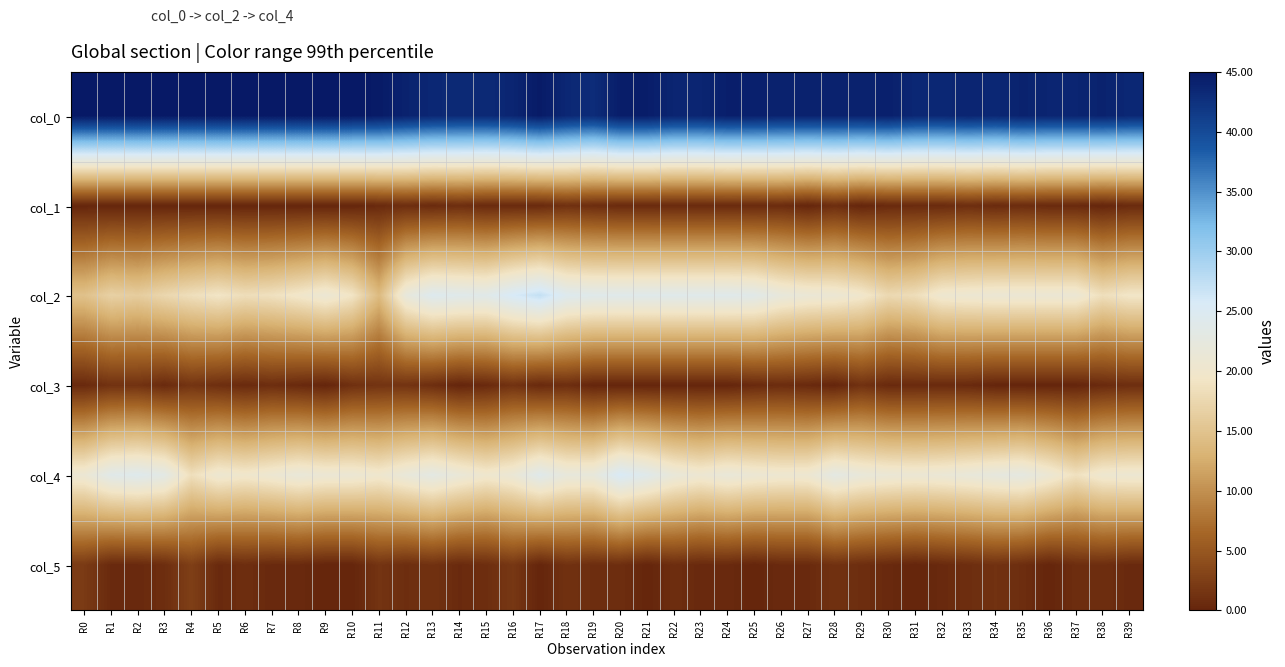

Reading left to right, transcribe all the data shown in this chart.

col_0: R0=45.0	R1=45.0	R2=45.0	R3=45.0	R4=45.0	R5=45.0	R6=45.0	R7=45.0	R8=45.0	R9=45.0	R10=45.0	R11=44.8	R12=44.0	R13=43.5	R14=43.2	R15=43.2	R16=43.8	R17=44.8	R18=43.5	R19=43.0	R20=44.5	R21=44.5	R22=43.8	R23=43.8	R24=44.3	R25=44.2	R26=44.0	R27=44.0	R28=44.0	R29=44.0	R30=44.2	R31=43.5	R32=43.5	R33=43.8	R34=43.5	R35=44.0	R36=43.8	R37=43.8	R38=44.0	R39=43.5
col_1: R0=0.0	R1=0.0	R2=0.0	R3=0.0	R4=0.0	R5=0.0	R6=0.0	R7=0.0	R8=0.0	R9=0.0	R10=0.0	R11=0.4	R12=0.8	R13=0.5	R14=0.8	R15=0.4	R16=0.4	R17=0.4	R18=1.1	R19=0.7	R20=0.5	R21=0.5	R22=0.4	R23=0.4	R24=0.5	R25=0.4	R26=0.6	R27=0.0	R28=0.8	R29=0.0	R30=0.4	R31=0.5	R32=0.5	R33=0.8	R34=0.5	R35=0.7	R36=0.4	R37=0.4	R38=0.0	R39=0.5
col_2: R0=14.8	R1=16.8	R2=16.2	R3=17.5	R4=18.5	R5=19.3	R6=18.3	R7=18.8	R8=19.8	R9=21.0	R10=19.2	R11=14.0	R12=22.0	R13=24.5	R14=24.0	R15=23.8	R16=25.8	R17=27.2	R18=24.5	R19=24.0	R20=24.0	R21=24.0	R22=24.0	R23=24.0	R24=24.0	R25=23.8	R26=22.0	R27=21.2	R28=21.0	R29=20.0	R30=17.8	R31=18.3	R32=20.5	R33=20.8	R34=21.0	R35=21.0	R36=21.0	R37=21.0	R38=18.5	R39=19.5
col_3: R0=0.4	R1=1.3	R2=1.3	R3=0.5	R4=1.5	R5=0.9	R6=0.5	R7=0.8	R8=0.4	R9=0.0	R10=1.1	R11=1.4	R12=1.4	R13=0.9	R14=0.0	R15=0.4	R16=1.3	R17=0.4	R18=0.9	R19=0.0	R20=0.0	R21=0.0	R22=0.0	R23=0.0	R24=0.0	R25=0.4	R26=0.7	R27=0.4	R28=0.0	R29=1.2	R30=0.4	R31=0.5	R32=0.5	R33=0.4	R34=0.0	R35=0.0	R36=0.0	R37=0.0	R38=0.5	R39=0.9
col_4: R0=21.0	R1=23.8	R2=24.2	R3=23.2	R4=18.5	R5=20.7	R6=20.0	R7=20.8	R8=21.7	R9=21.0	R10=21.0	R11=20.2	R12=21.8	R13=23.0	R14=21.5	R15=20.2	R16=21.2	R17=24.0	R18=22.0	R19=22.0	R20=25.5	R21=24.0	R22=21.8	R23=20.8	R24=21.7	R25=21.0	R26=20.6	R27=20.7	R28=23.0	R29=21.8	R30=21.2	R31=21.0	R32=21.2	R33=21.8	R34=22.3	R35=22.8	R36=21.0	R37=18.8	R38=20.5	R39=20.8
col_5: R0=2.1	R1=0.4	R2=0.4	R3=0.8	R4=2.6	R5=0.5	R6=0.8	R7=0.4	R8=0.5	R9=0.0	R10=0.0	R11=1.5	R12=0.8	R13=1.2	R14=0.5	R15=0.8	R16=1.8	R17=0.0	R18=1.2	R19=0.8	R20=0.9	R21=0.0	R22=0.8	R23=0.4	R24=0.5	R25=0.0	R26=0.5	R27=0.5	R28=1.2	R29=0.8	R30=0.4	R31=0.0	R32=0.4	R33=0.8	R34=1.2	R35=0.8	R36=0.0	R37=0.8	R38=0.9	R39=0.4